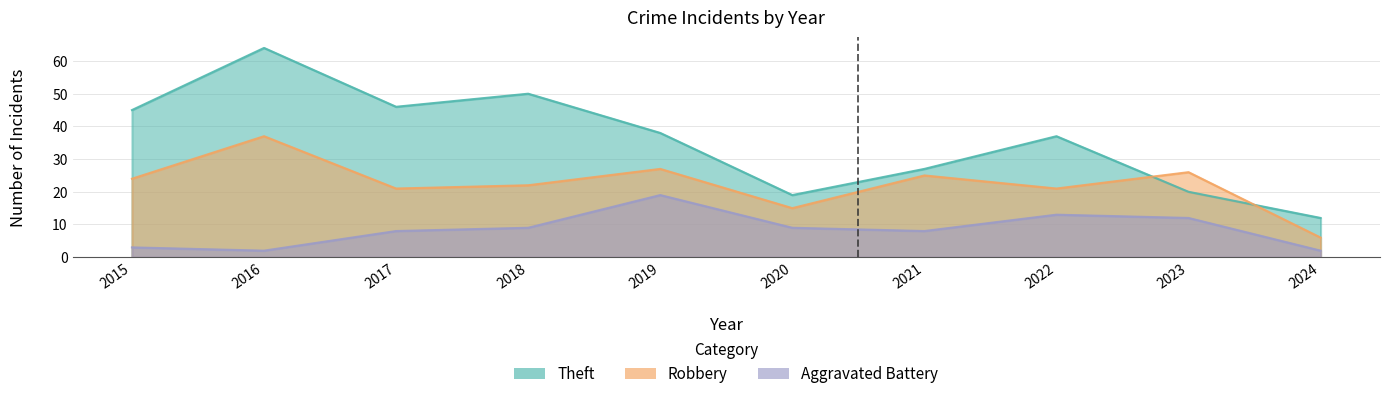

Where is Aggravated Battery nearest to the value 10?

2018